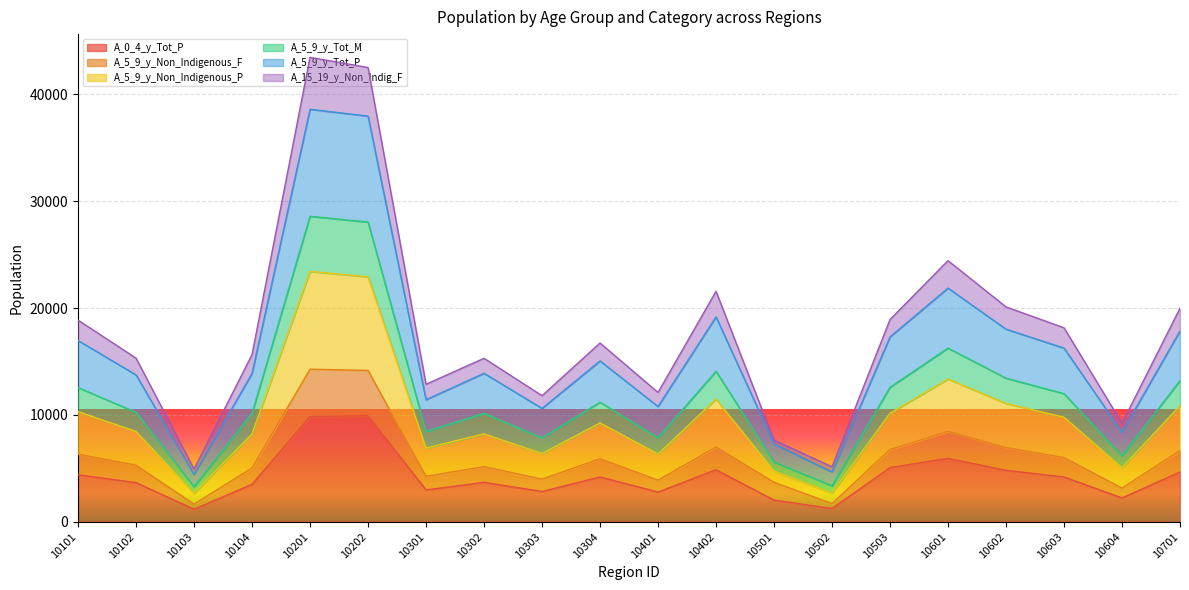

True or false: A_5_9_y_Tot_P has a value of 18623 at 10101.

False